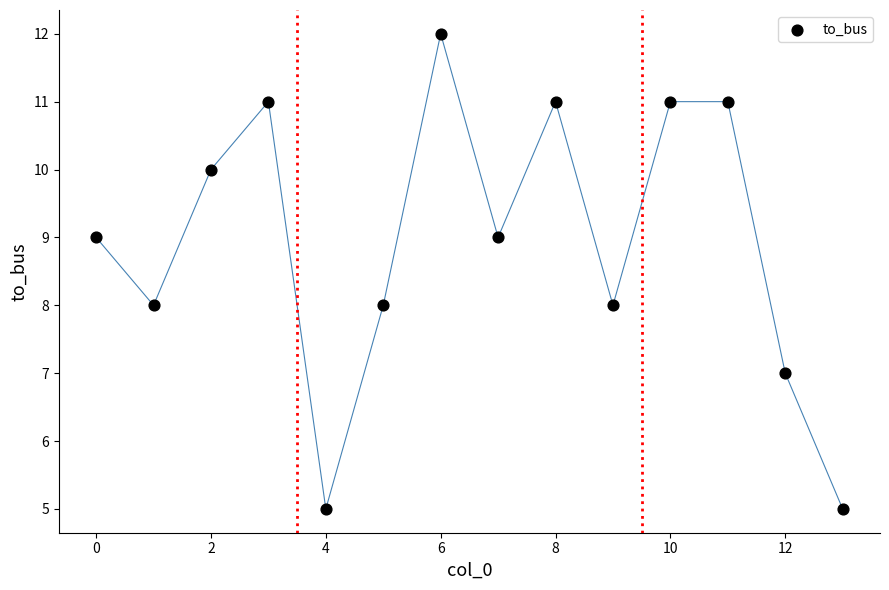

What is the range of Y values (max minus min)?

7